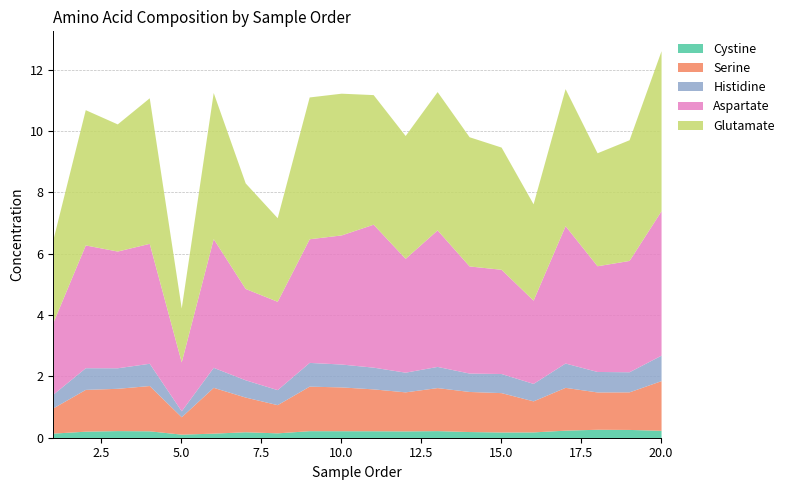

What is the minimum value for Serine?

0.6